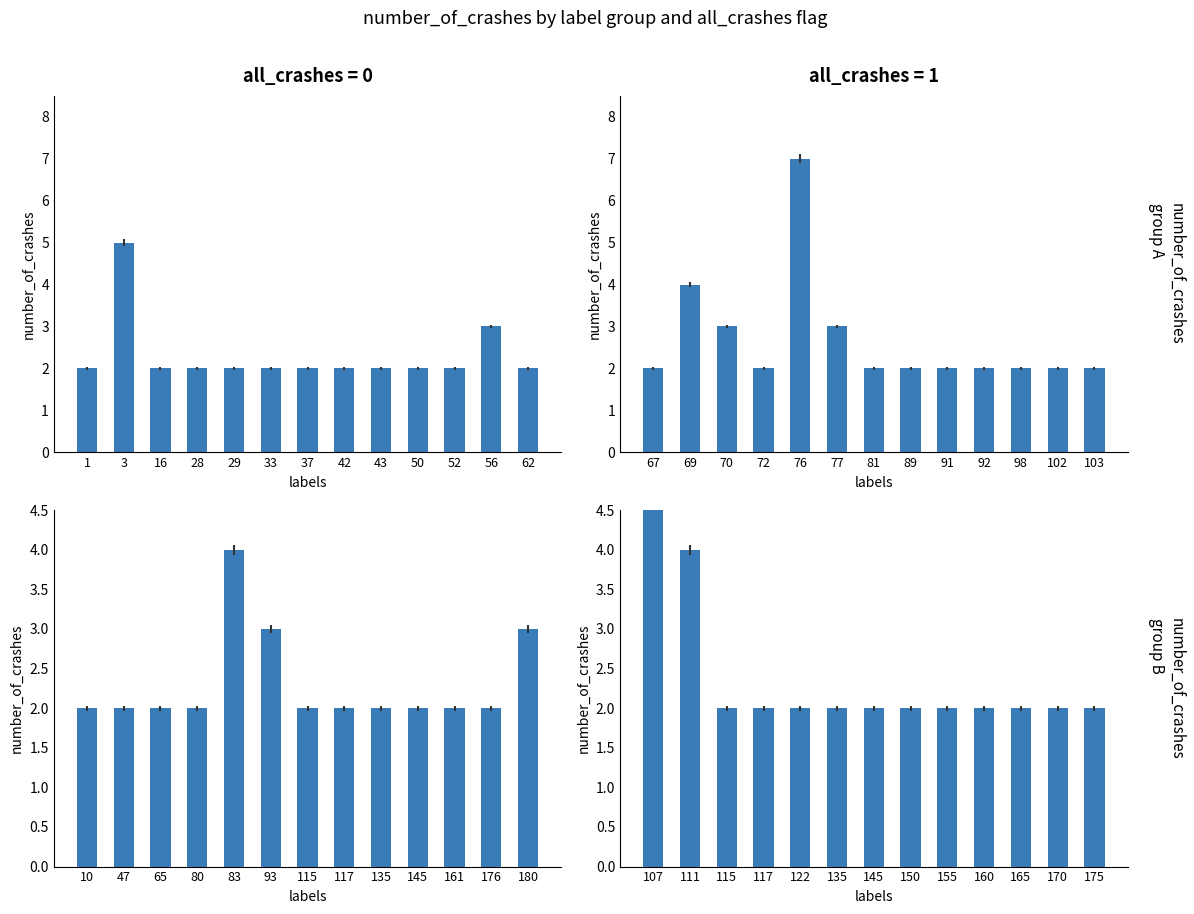

List the series in order of their peak value, highest first.

all_crashes=1, all_crashes=0